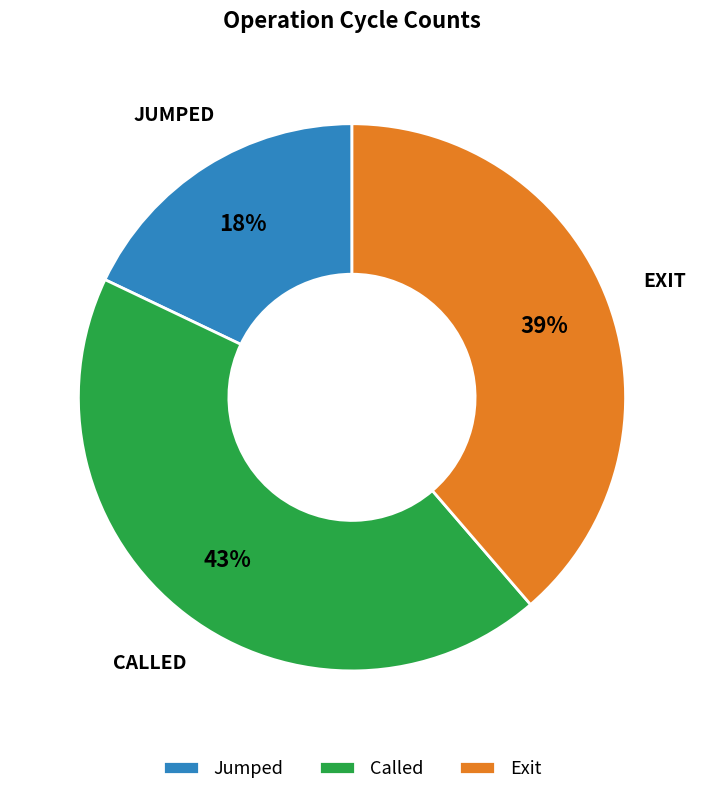

What is the largest slice in the pie chart?

Called